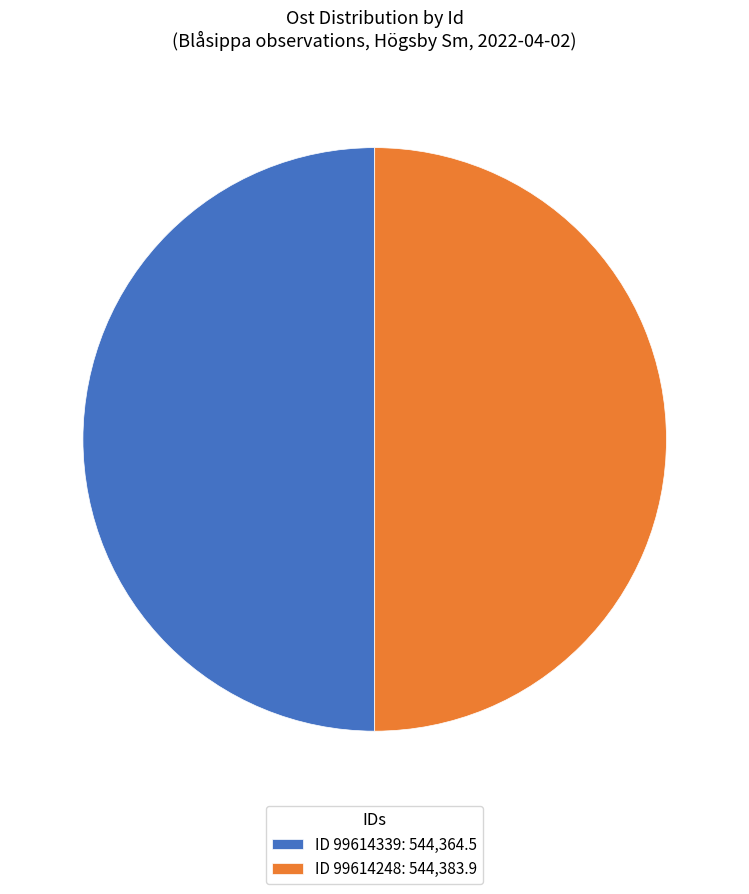

The ID 99614248: 544,383.9 slice represents 37% of the pie. True or false?

False